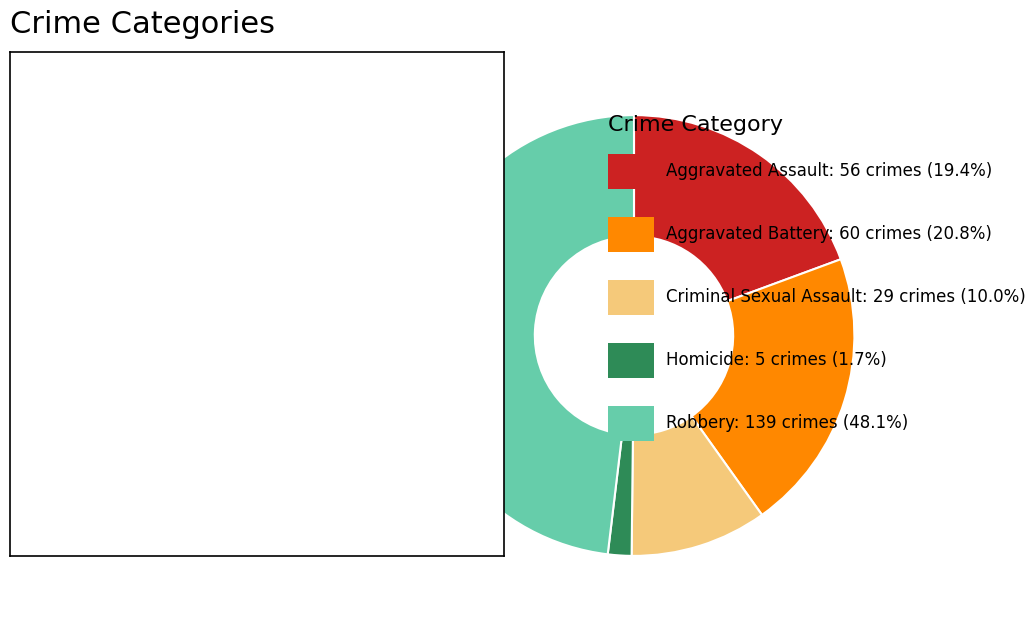

Is there a majority slice in this chart?

No